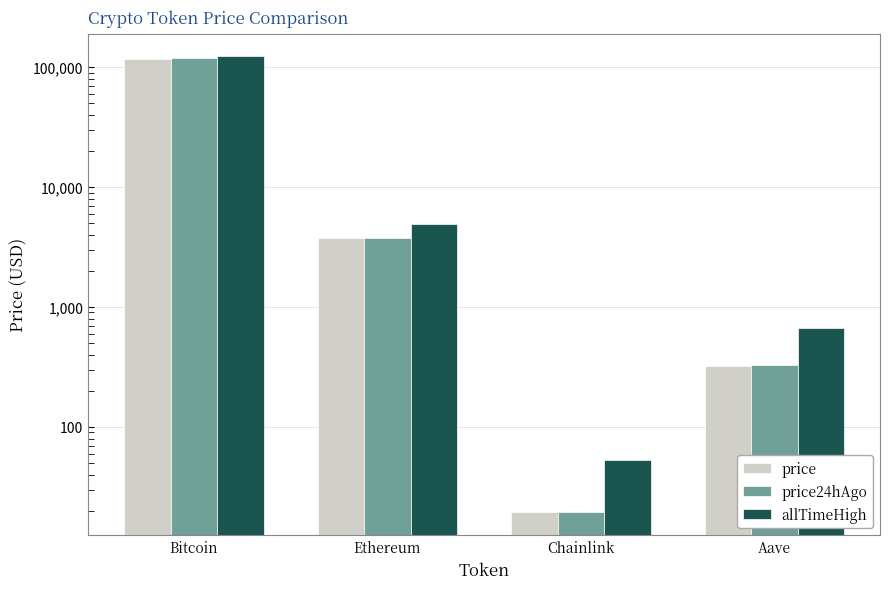

How many bars are there in each group?

3